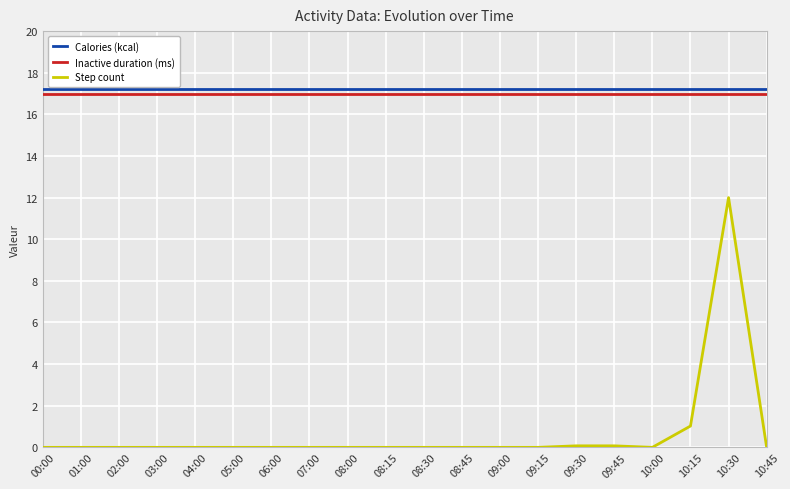

What are all the series names shown in the legend?

Calories (kcal), Inactive duration (ms), Step count